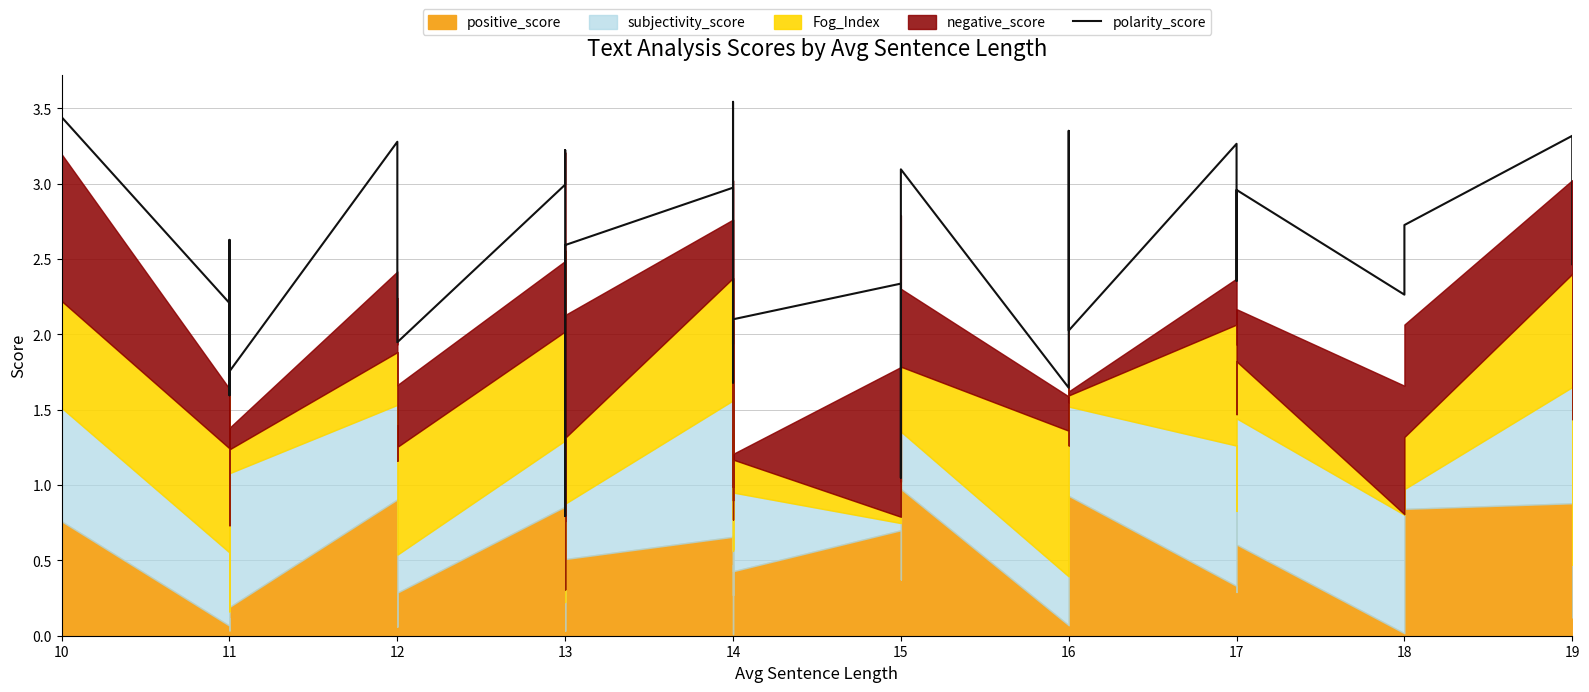

What is the value of the 11th point from the left?

3.3